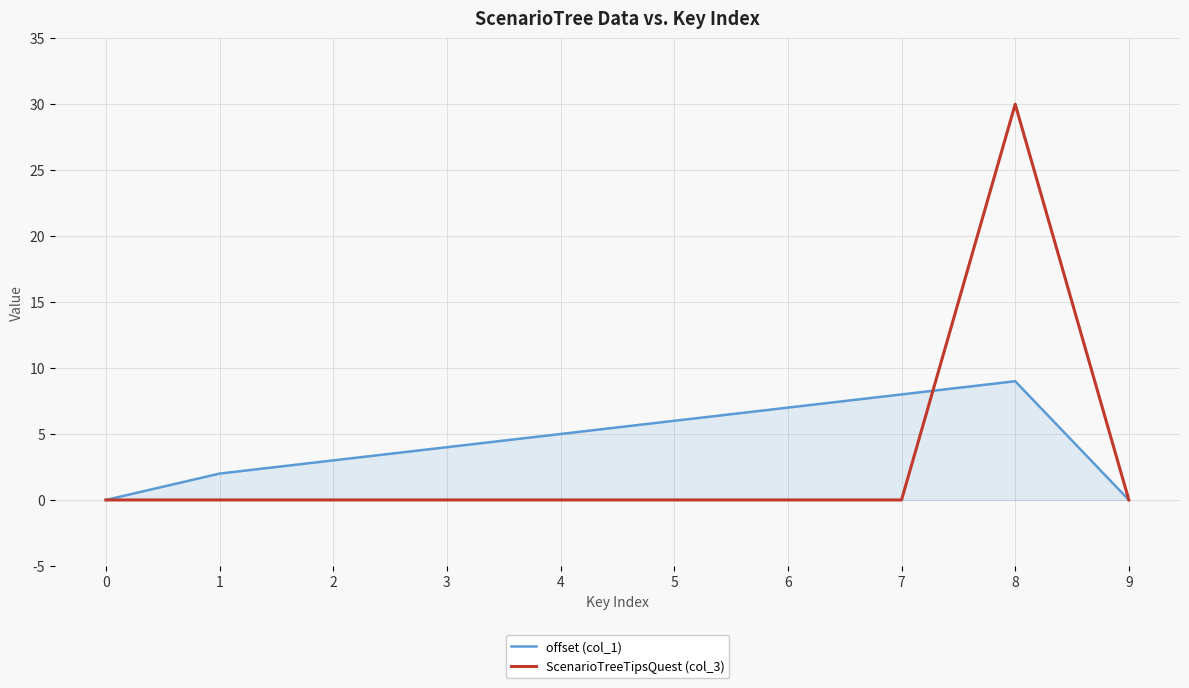

What is the total value across all series at 5?

6